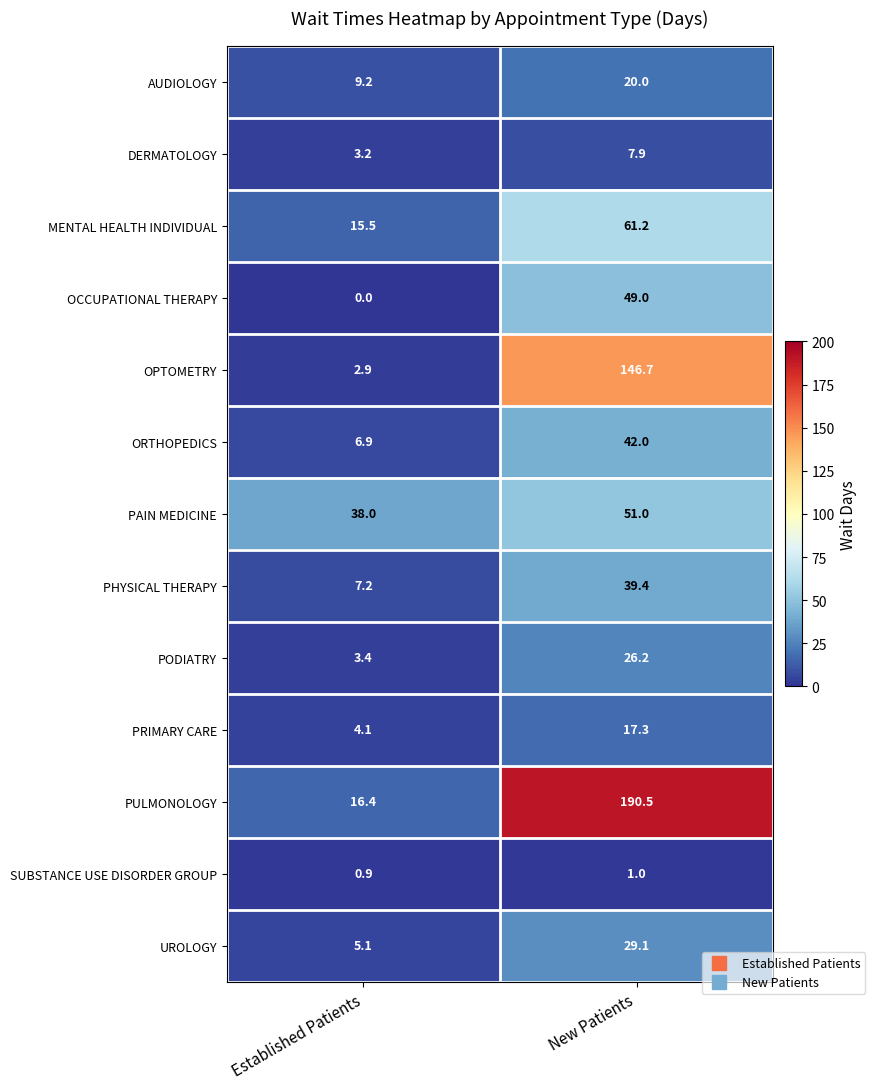

Where is PULMONOLOGY nearest to the value 103?

Established Patients